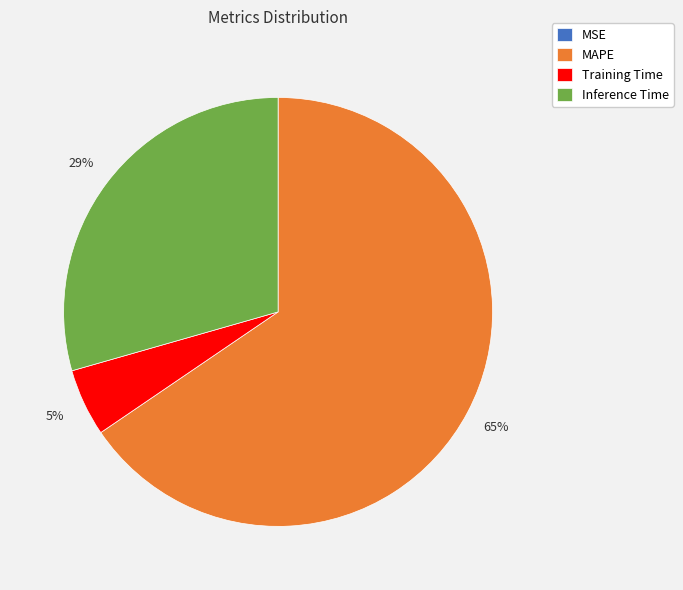

Is it true that Inference Time is 23% of the pie?

False